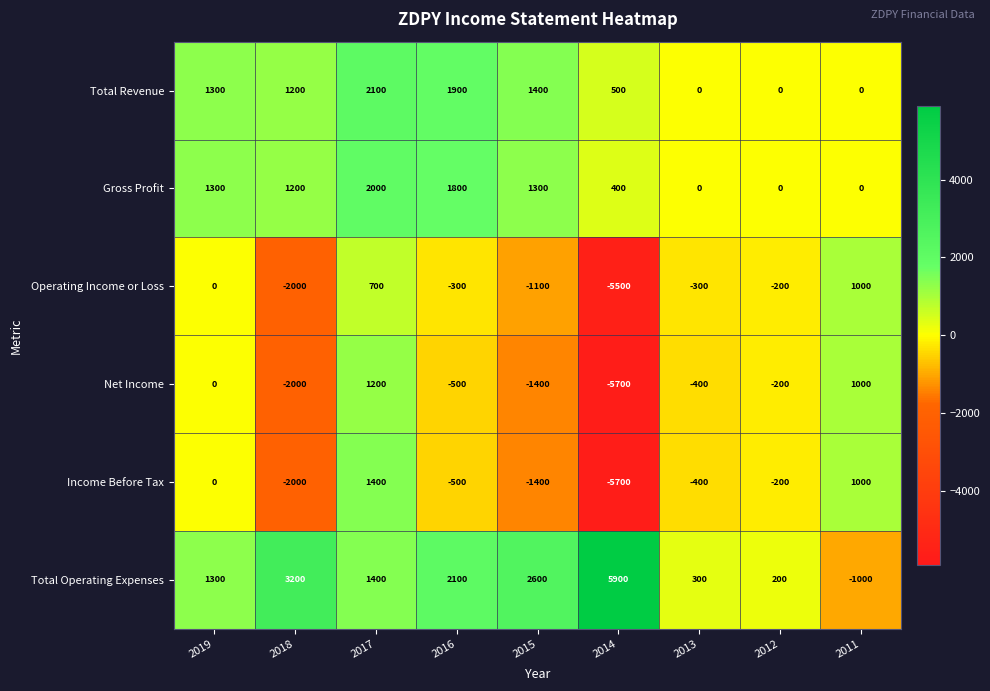

Rank the categories by Total Operating Expenses value from highest to lowest.

2014, 2018, 2015, 2016, 2017, 2019, 2013, 2012, 2011